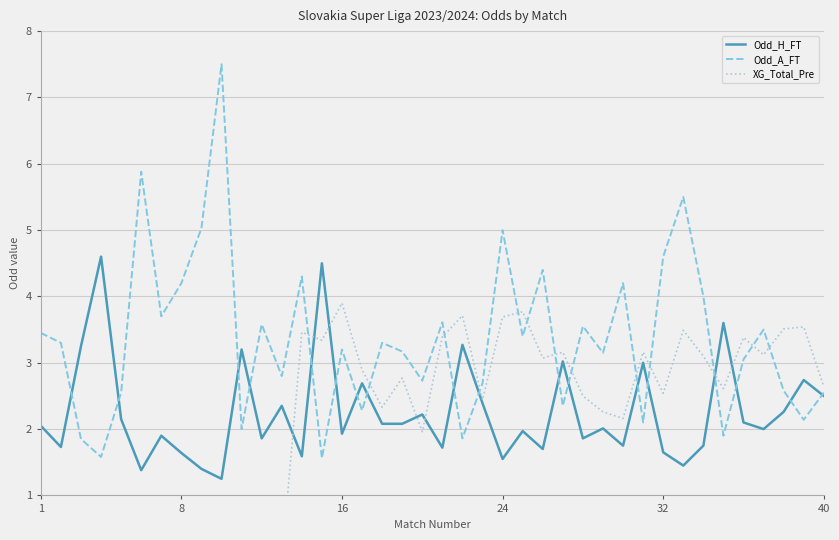

What is the minimum value for Odd_A_FT?

1.6